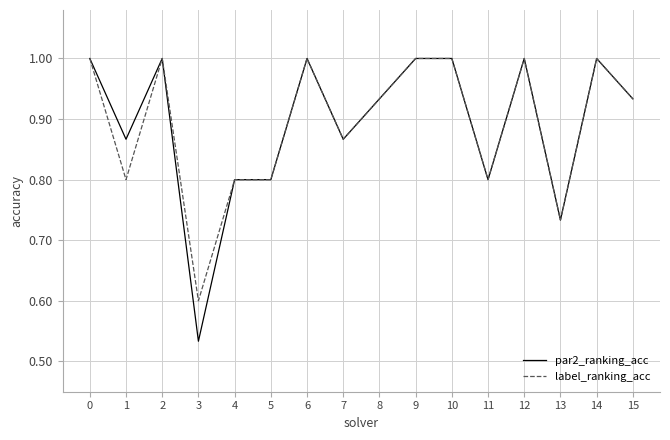

What is the maximum value for par2_ranking_acc?

1.0